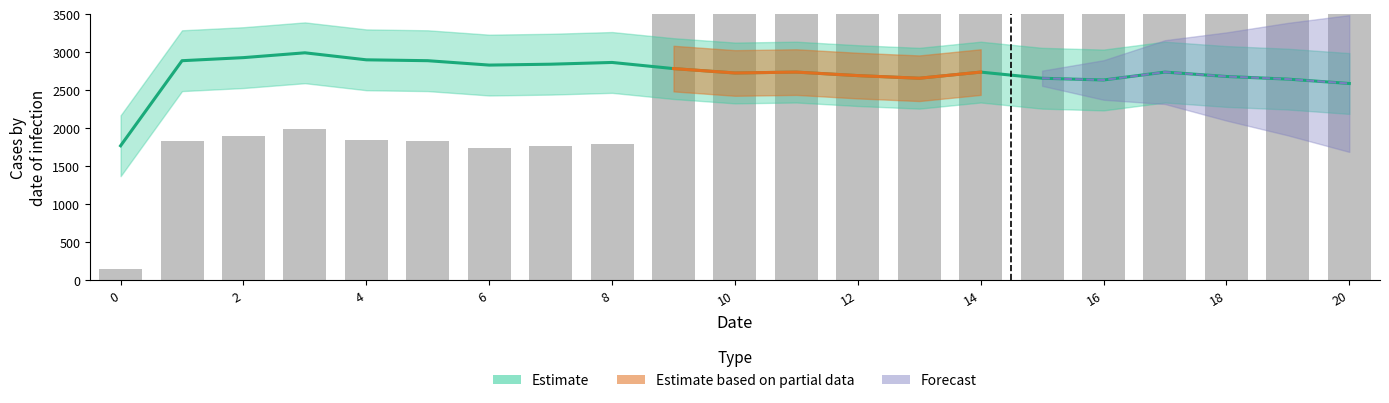

Read the value at 4.

1850.0